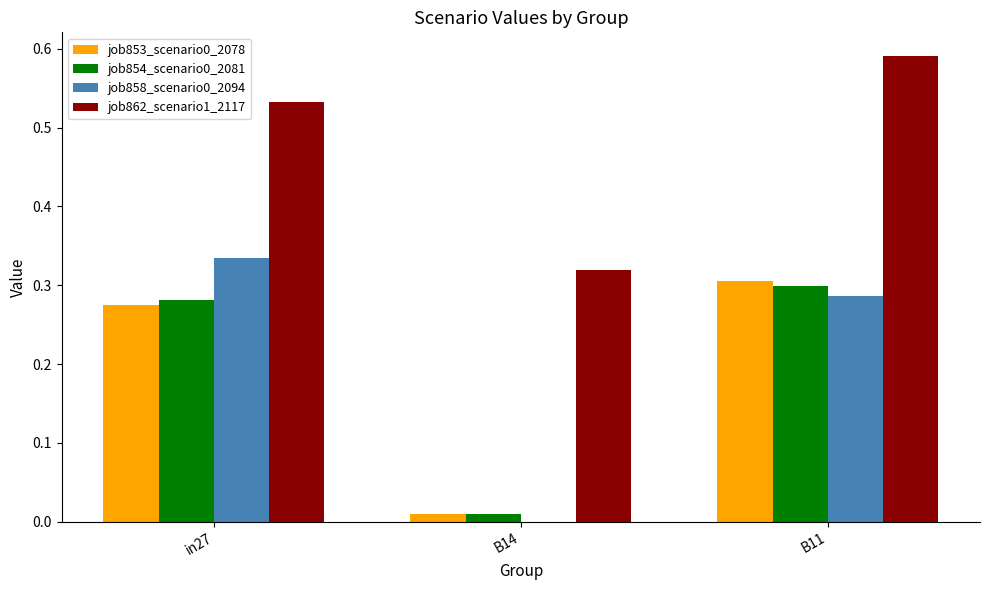

At which category is the sum across all series the highest?

B11